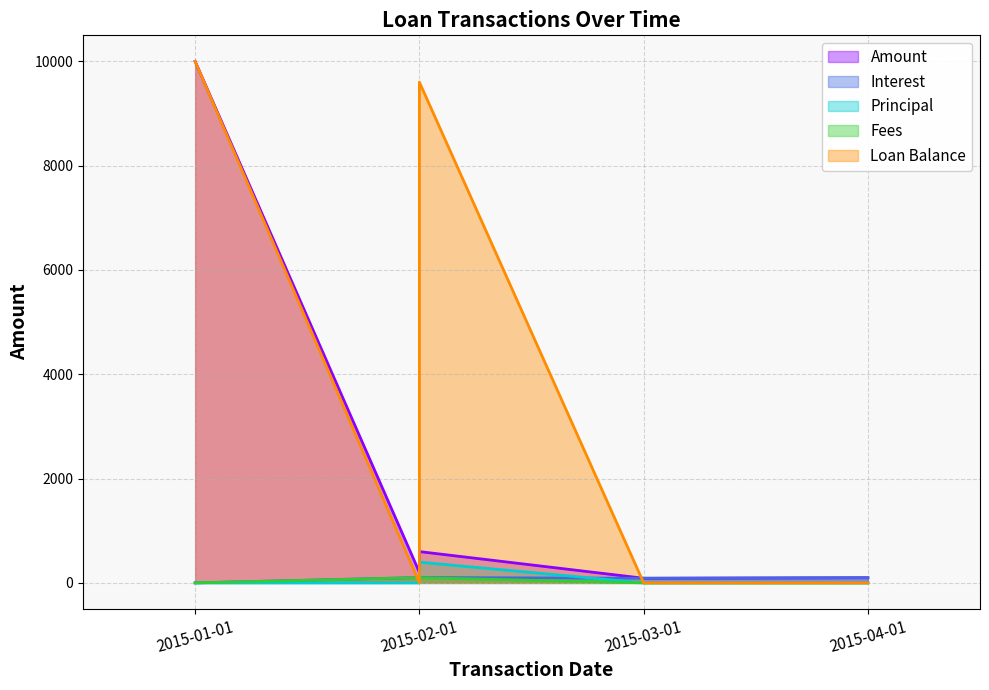

Which series ends up on top after the final intersection of Amount and Loan Balance?

Amount